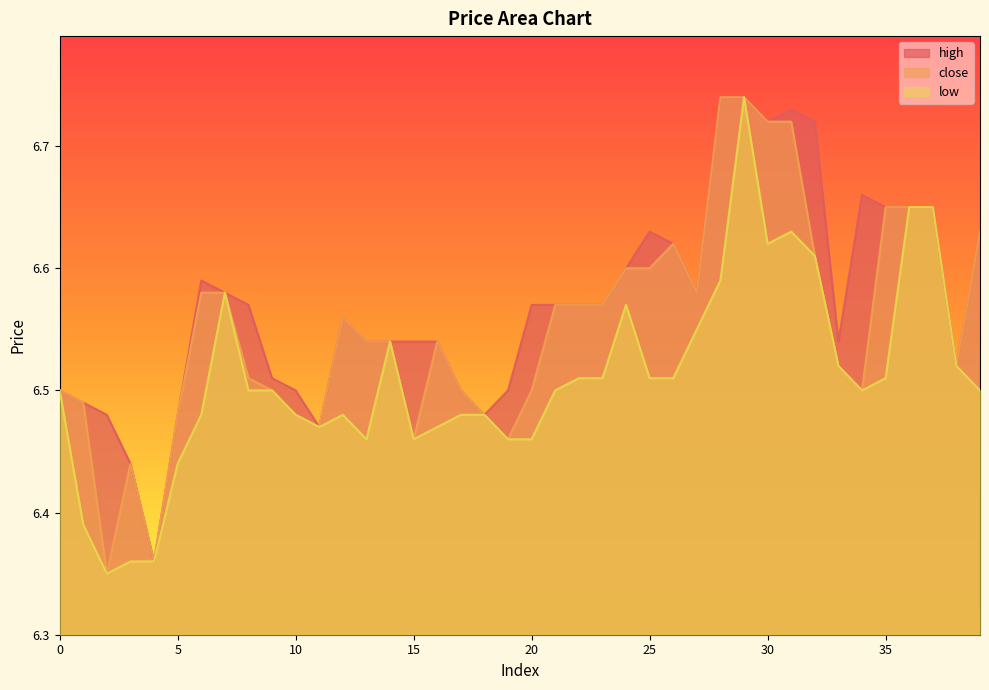

Which category has the lowest value in the close series?

2